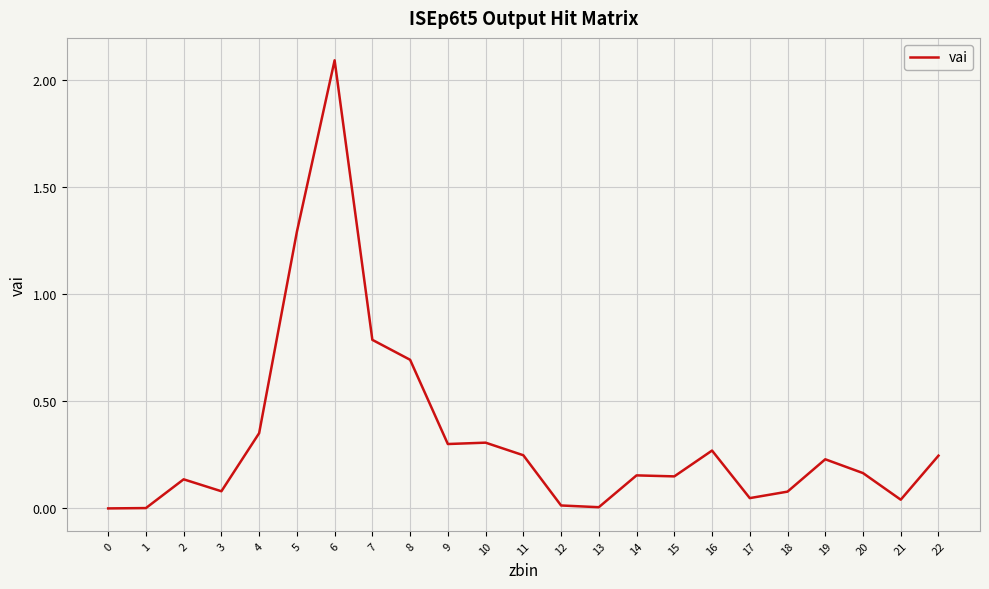

Is this an area chart (filled region under the line)?

No